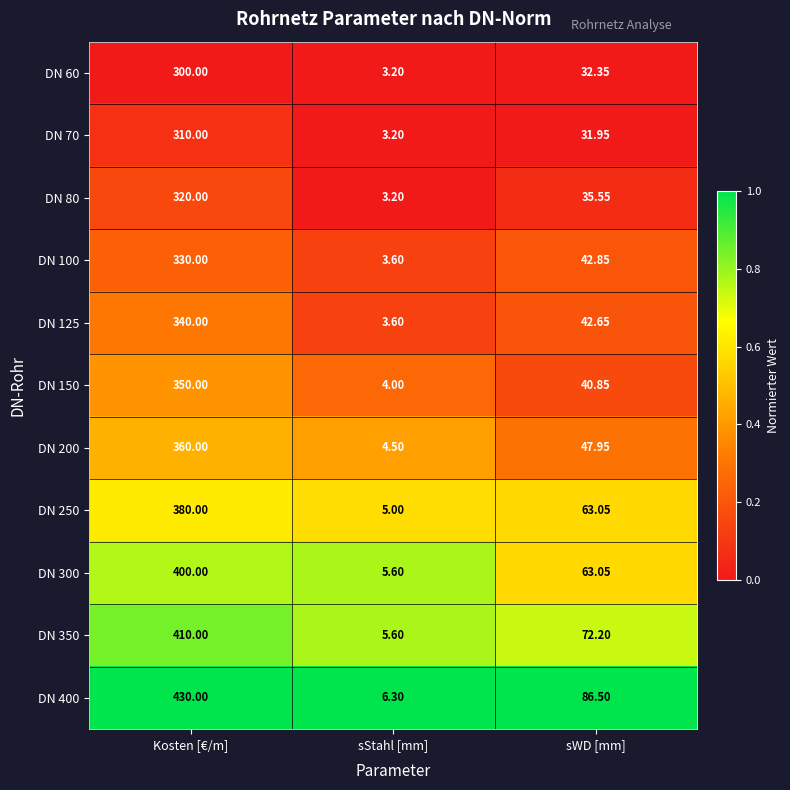

Where does the DN 80 series first go above 35?

Kosten [€/m]